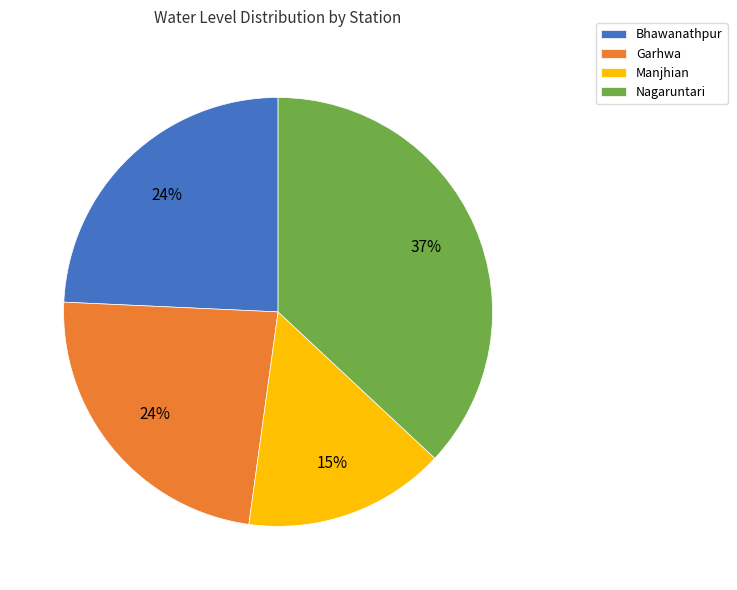

Is it true that Garhwa is 24% of the pie?

True